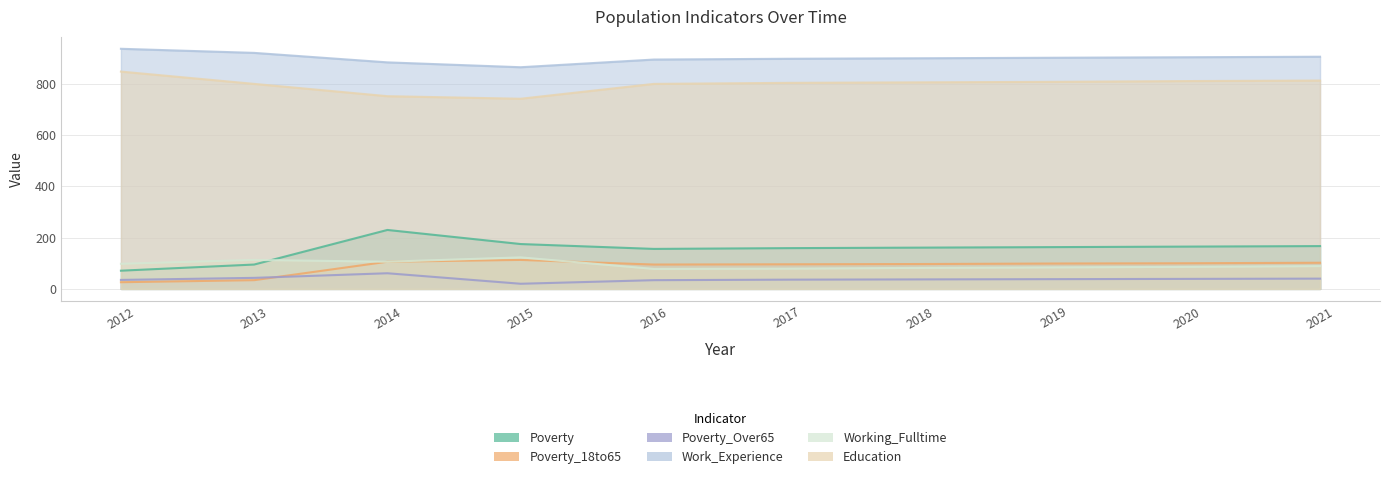

What is the greatest value displayed?

937